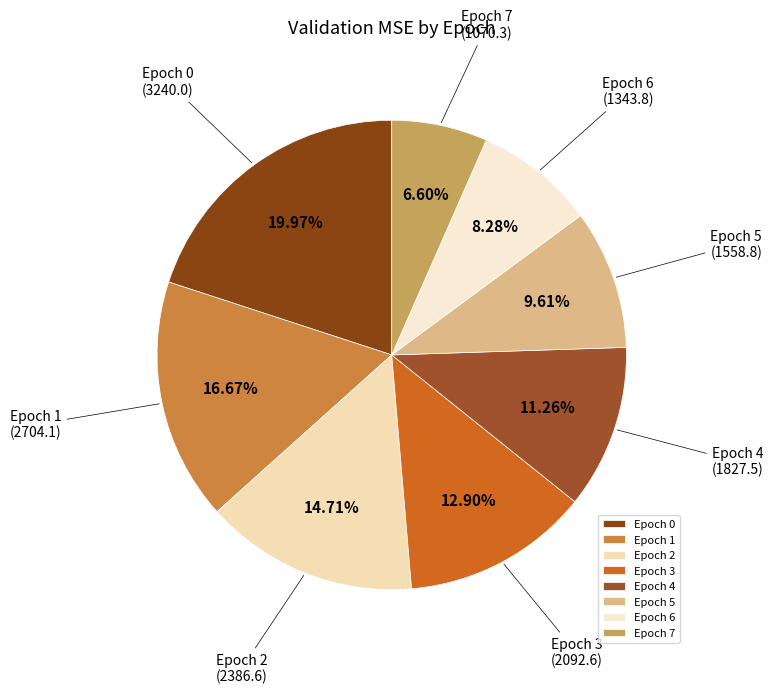

To the nearest percent, what is the average slice percentage?

12%